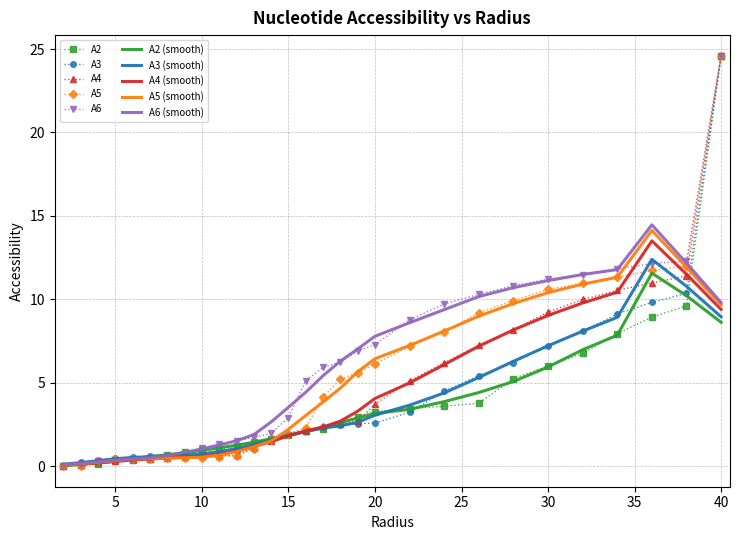

What is the maximum value shown in the chart?

24.6